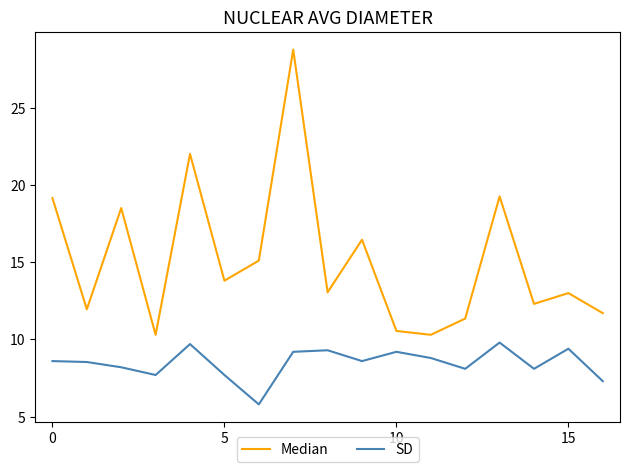

True or false: SD and Median intersect in this chart.

False